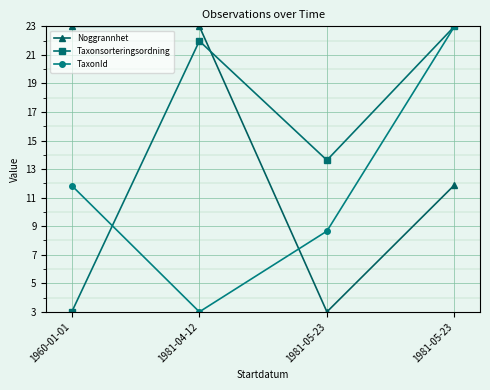

How many distinct data groups are displayed?

3